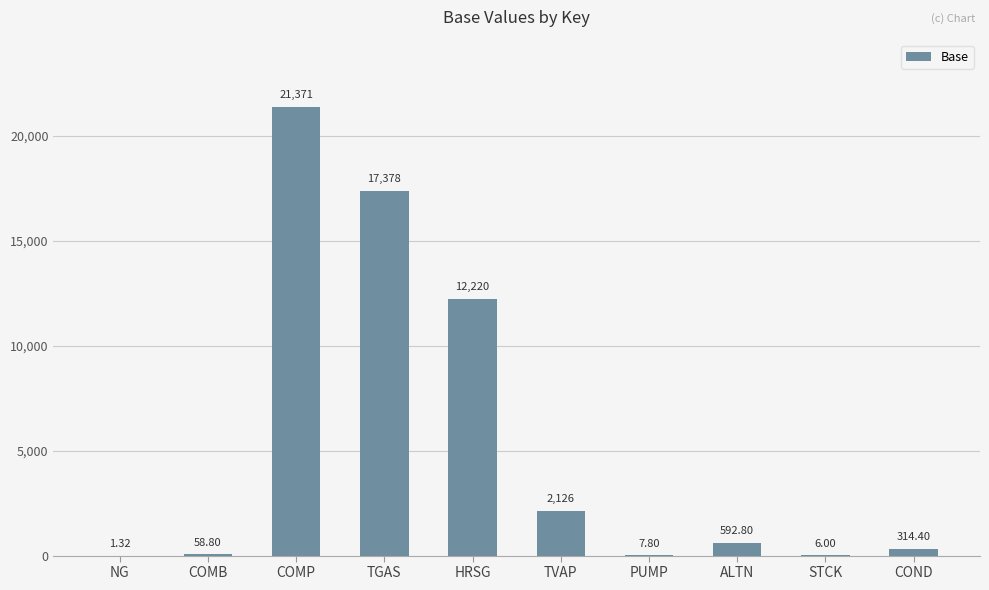

At which category does the chart reach its peak across all series?

COMP